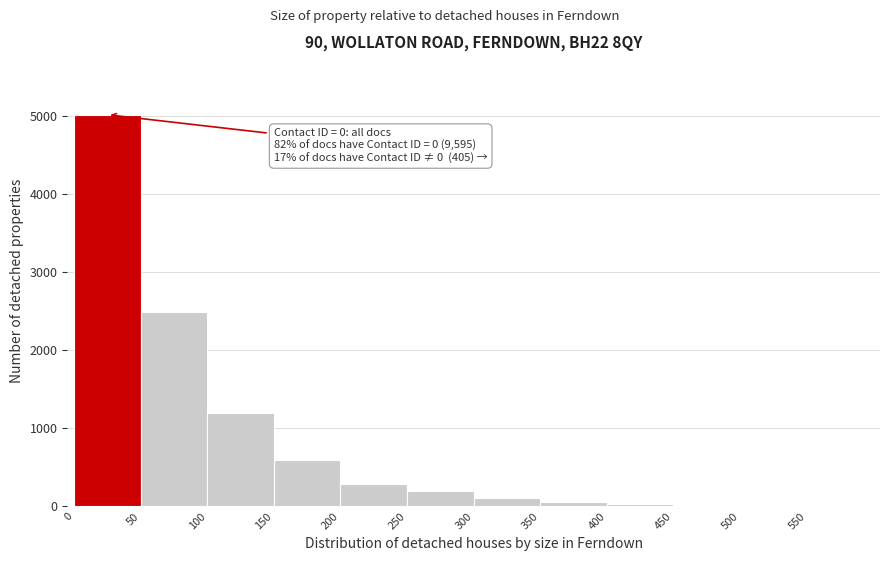

Over which range of the x-axis is the bar tallest?

0 to 50